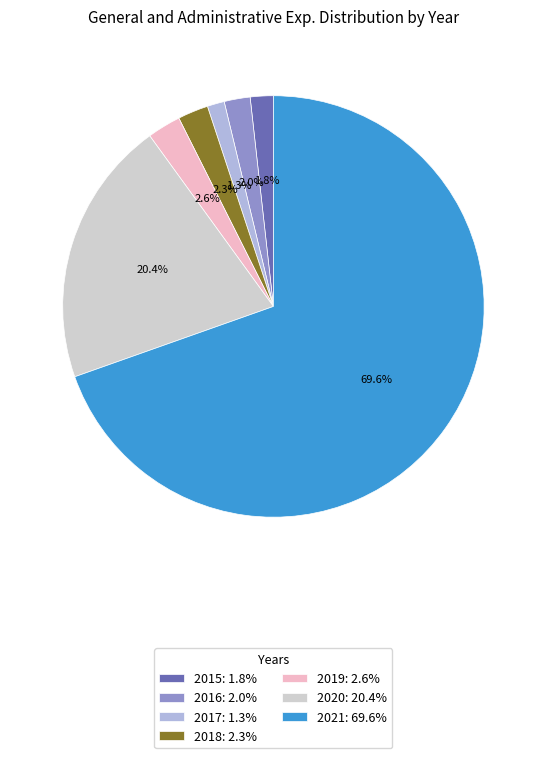

What percentage is NOT represented by 2016?

98.0%